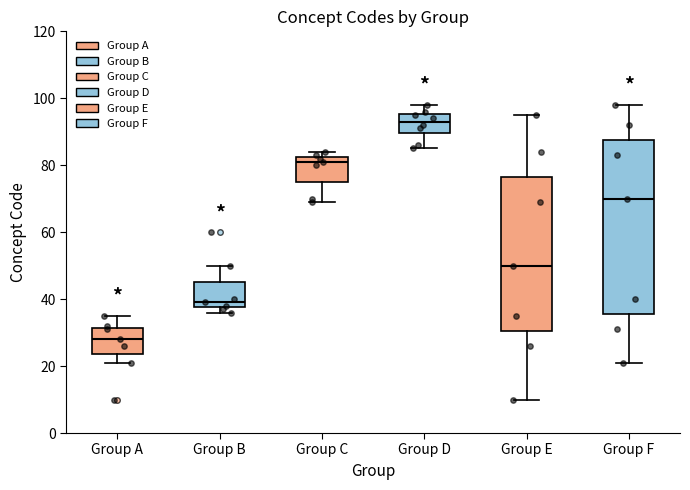

Which box's median line is the lowest?

Group A